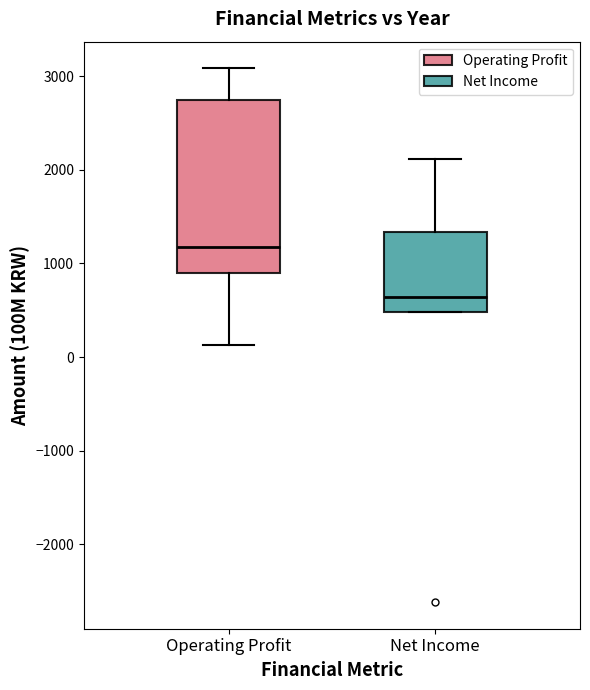

Comparing the boxes themselves (not the whiskers), which one is the tallest?

Operating Profit